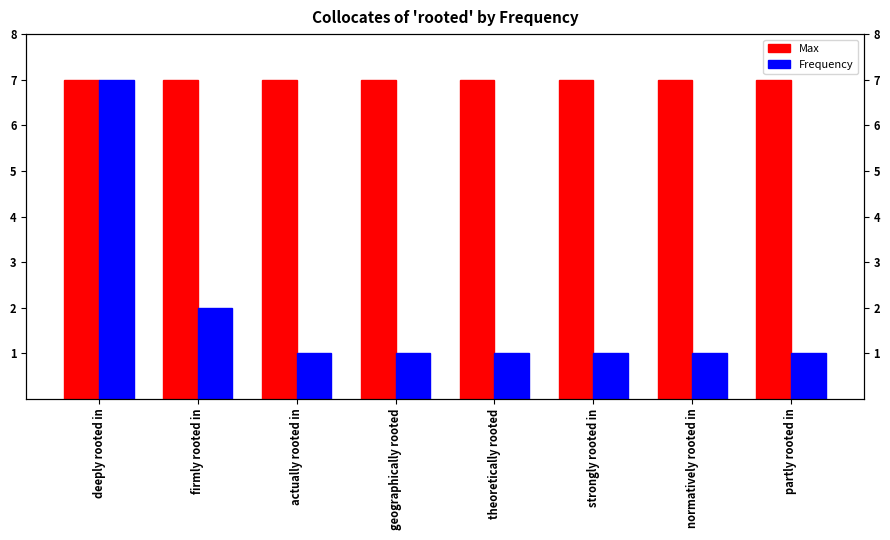

What is the value of the Frequency bar at the 6th from the left?

1